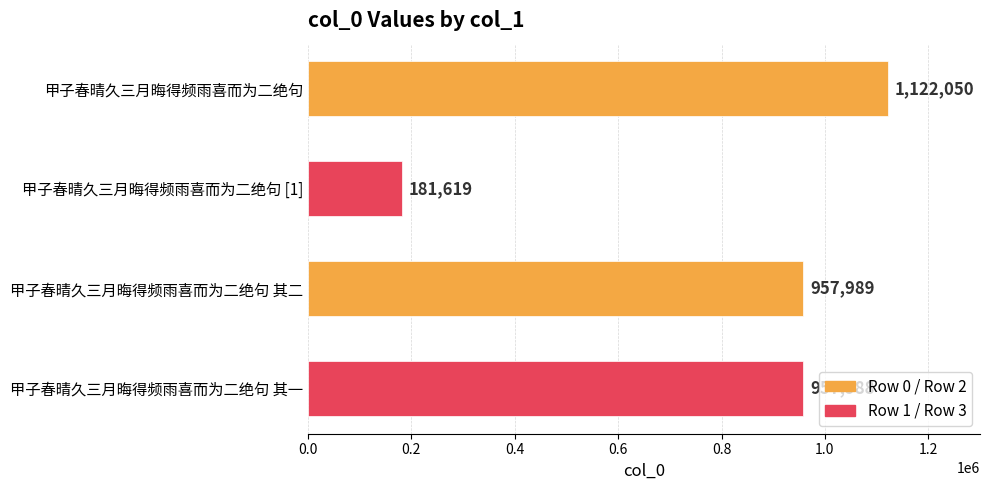

Are the bars grouped side by side (vs. stacked)?

No